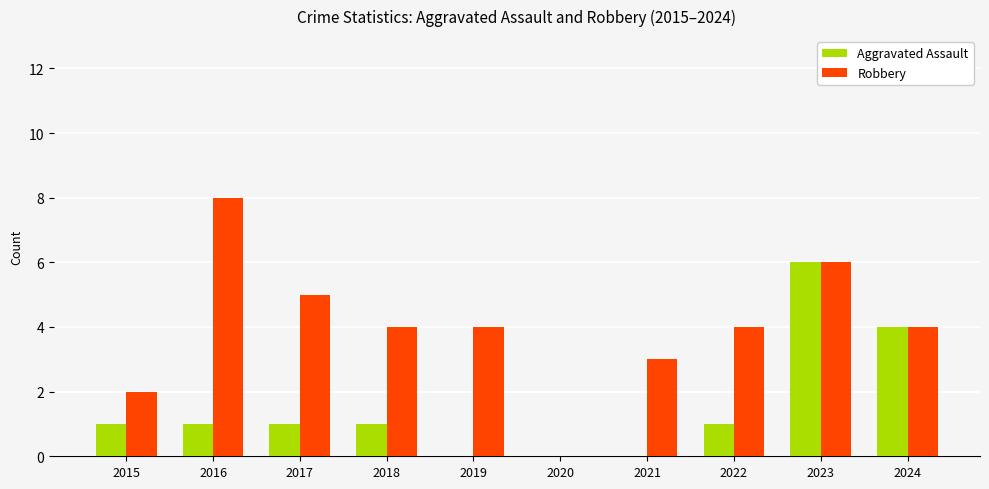

Count the number of data series in this chart.

2